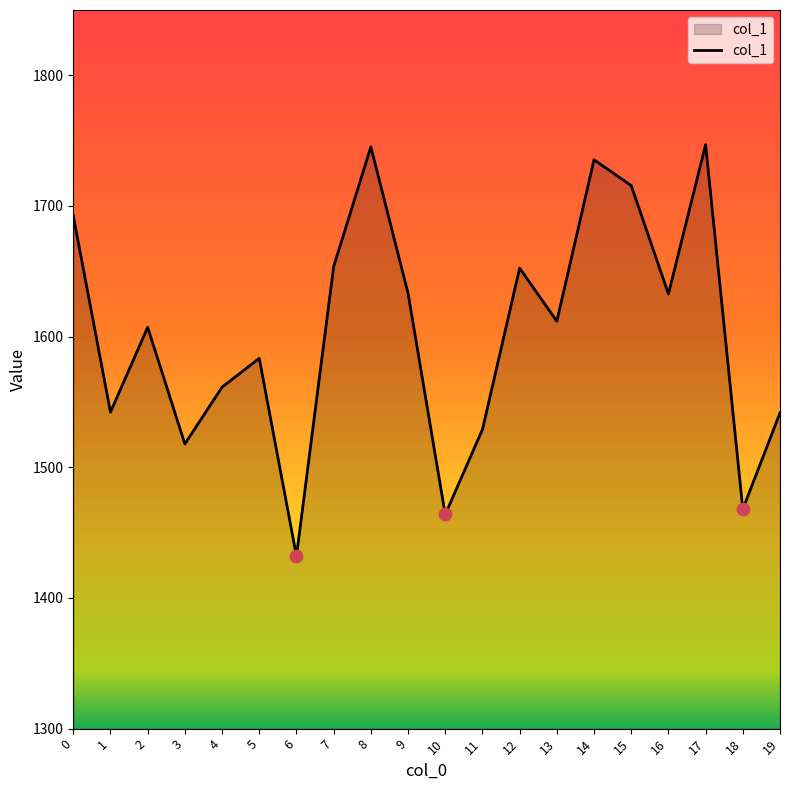

What is the change in value from 0 to 9?

-59.2